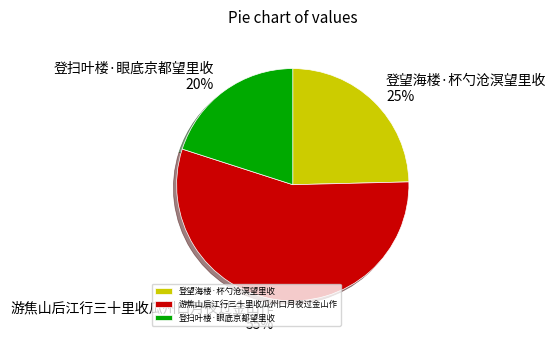

Between 登扫叶楼·眼底京都望里收 and 登望海楼·杯勺沧溟望里收, which is larger?

登望海楼·杯勺沧溟望里收